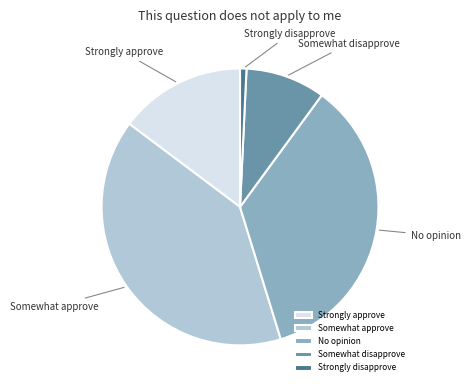

Which has a higher value, Somewhat disapprove or Strongly disapprove?

Somewhat disapprove